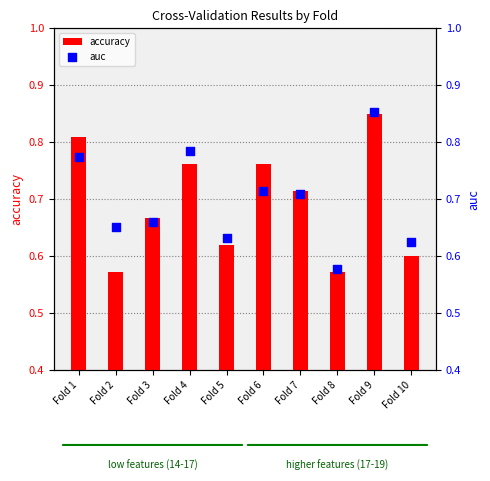

At which category is the sum across all series the highest?

Fold 9